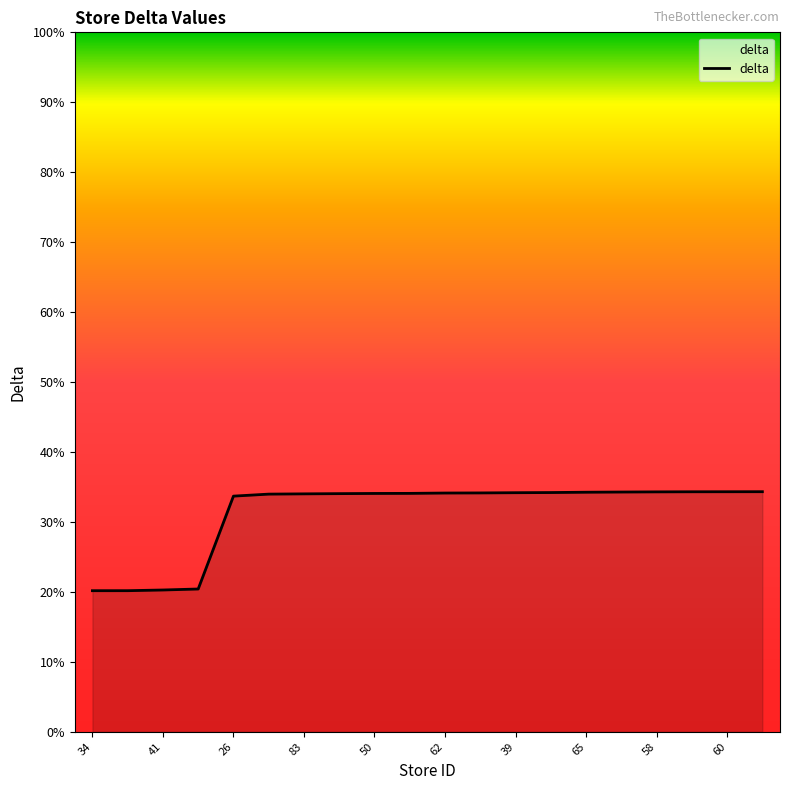

What is the smallest value displayed?

20.2